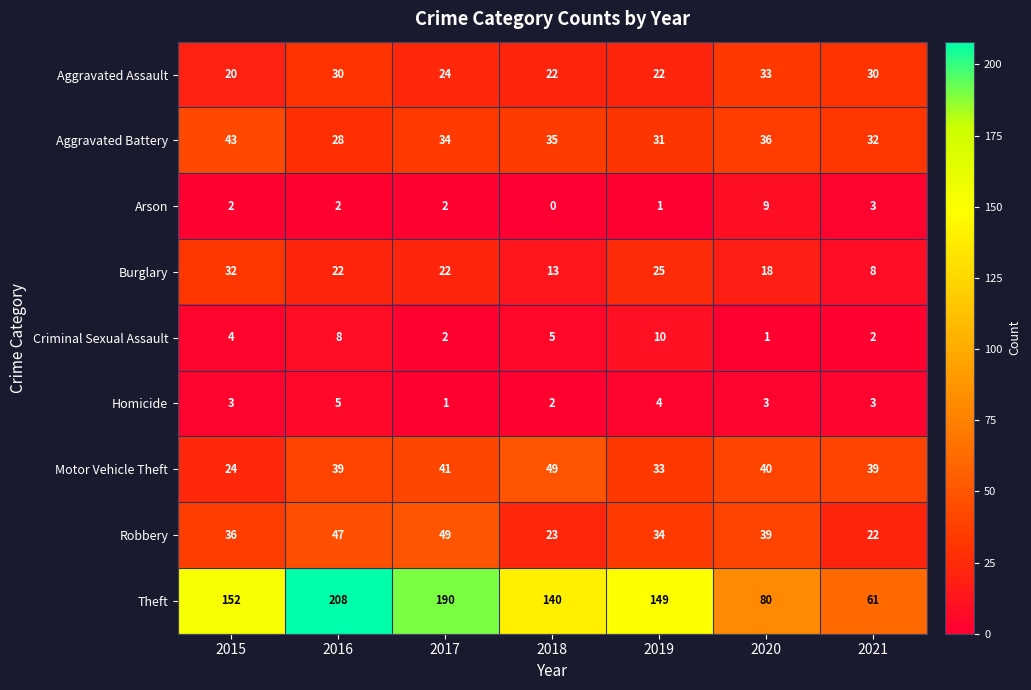

What is the minimum value for Aggravated Assault?

20